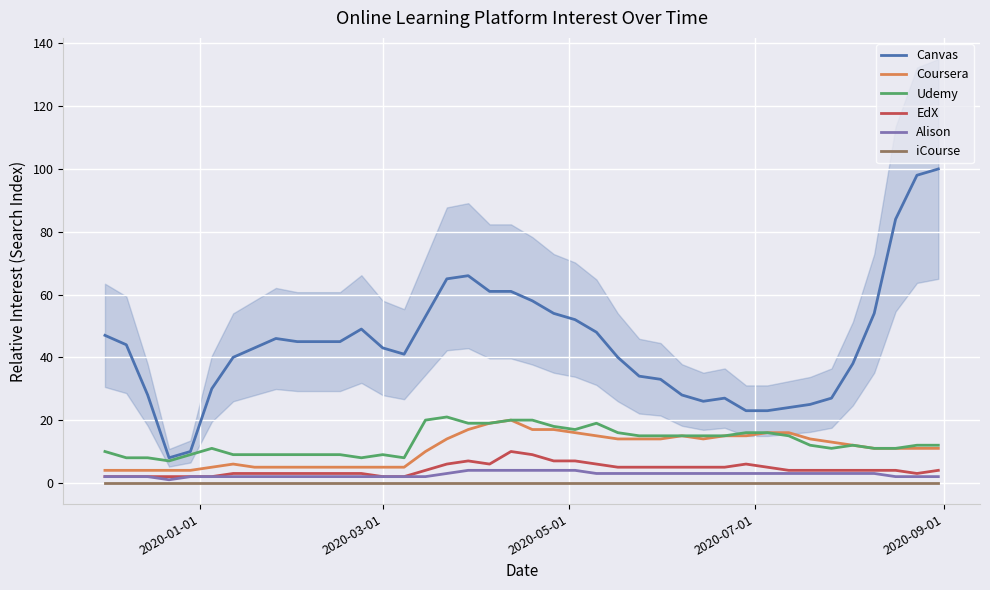

True or false: Canvas and iCourse intersect in this chart.

False